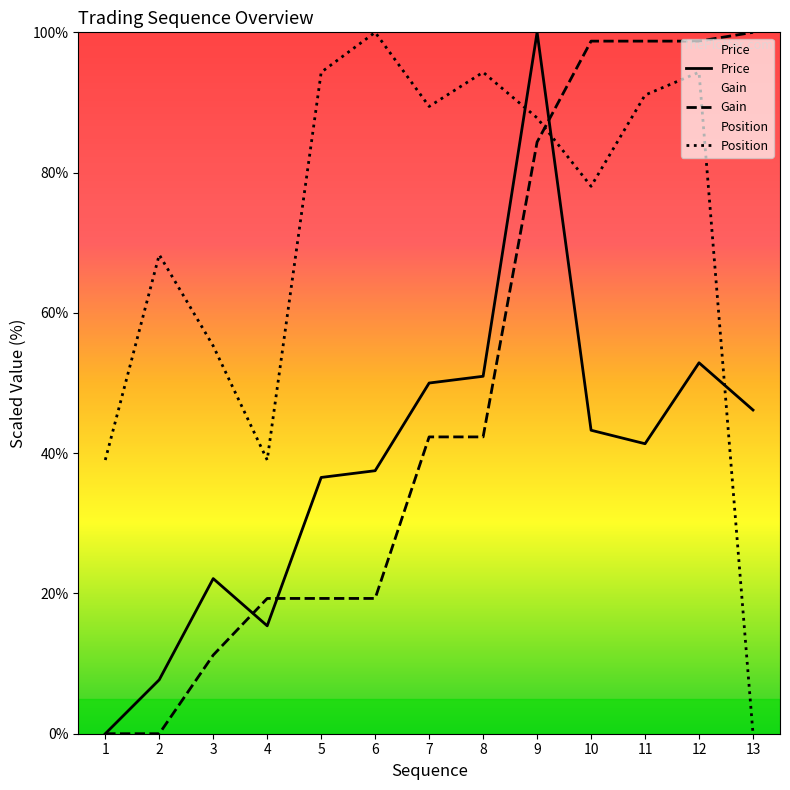

Which category has the lowest value across all series?

1